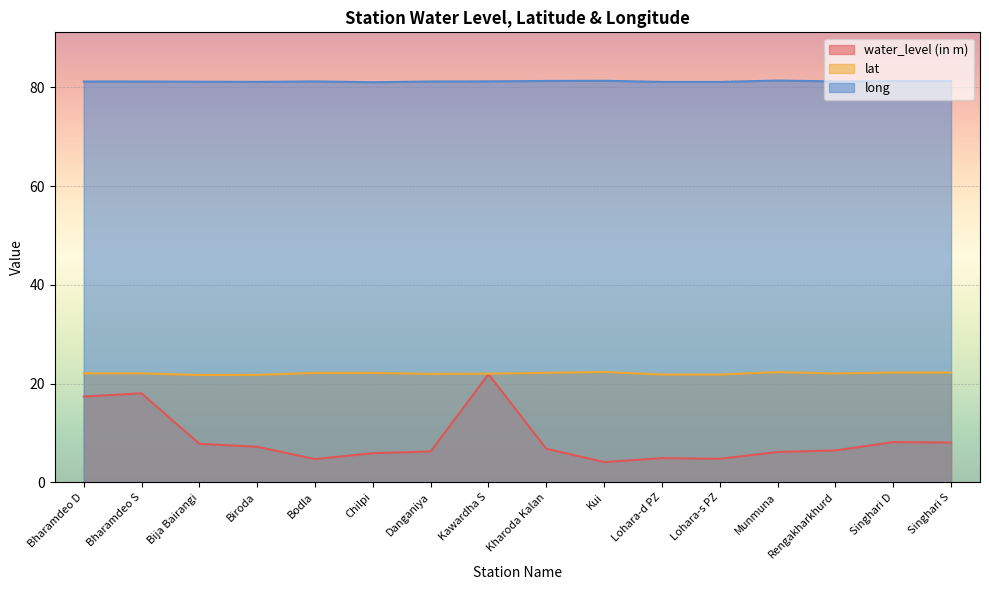

What are all the series names shown in the legend?

water_level (in m), lat, long